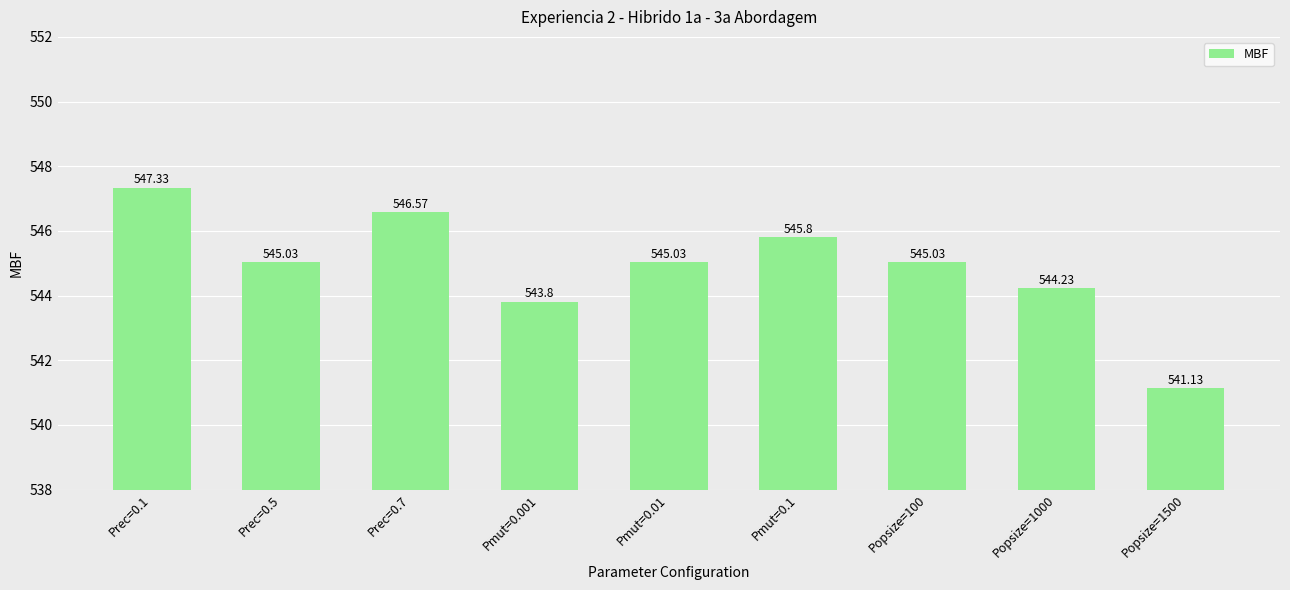

True or false: the data shows 715.7 at Pmut=0.01.

False